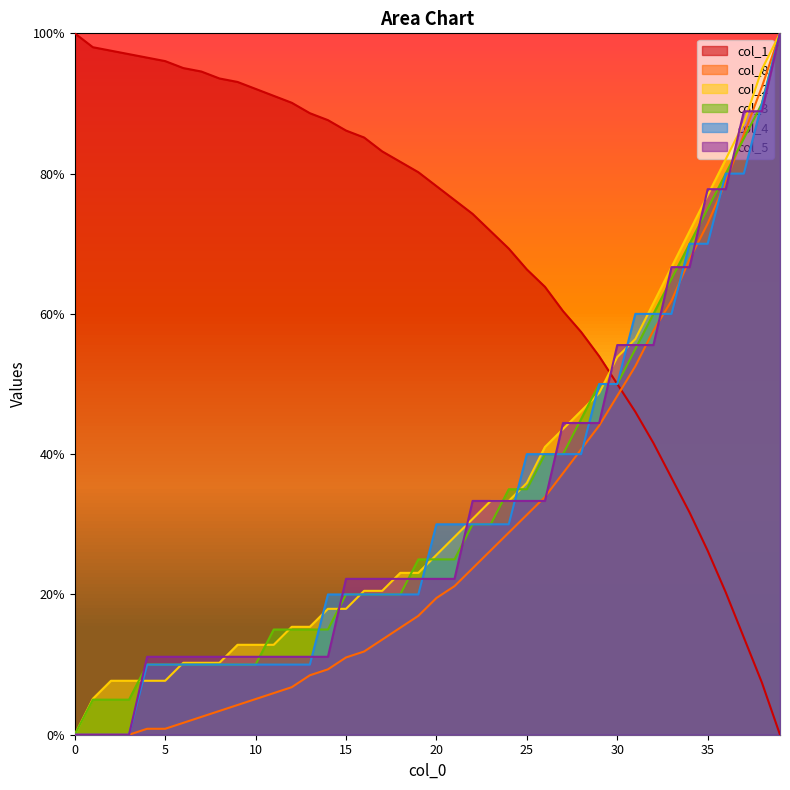

At which label does col_4 first exceed 30?

25